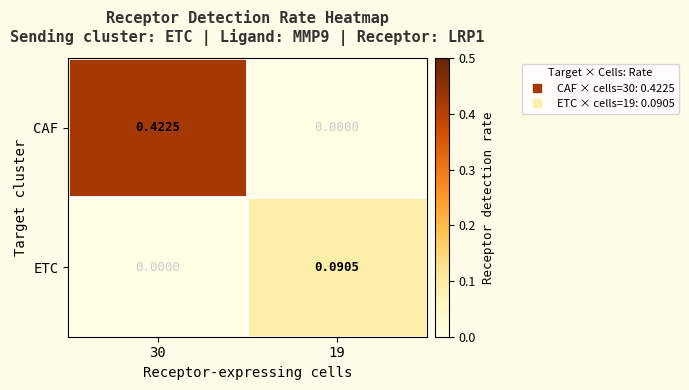

List the series in order of their overall mean, highest first.

CAF, ETC